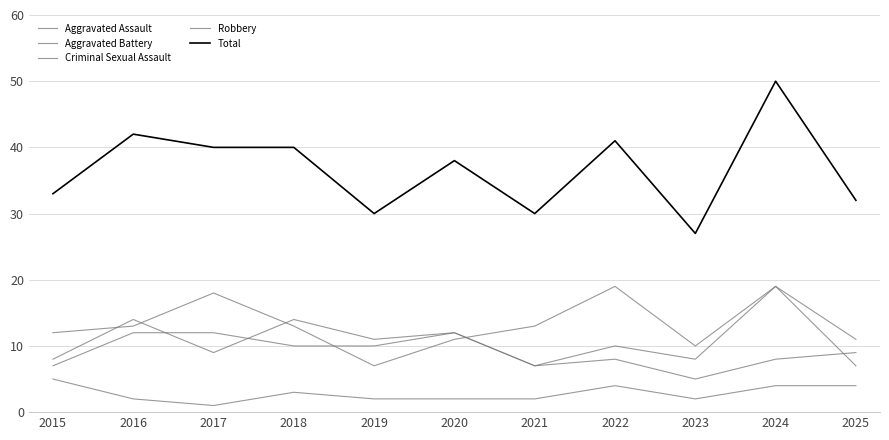

What is the lowest value of the Total series?

27